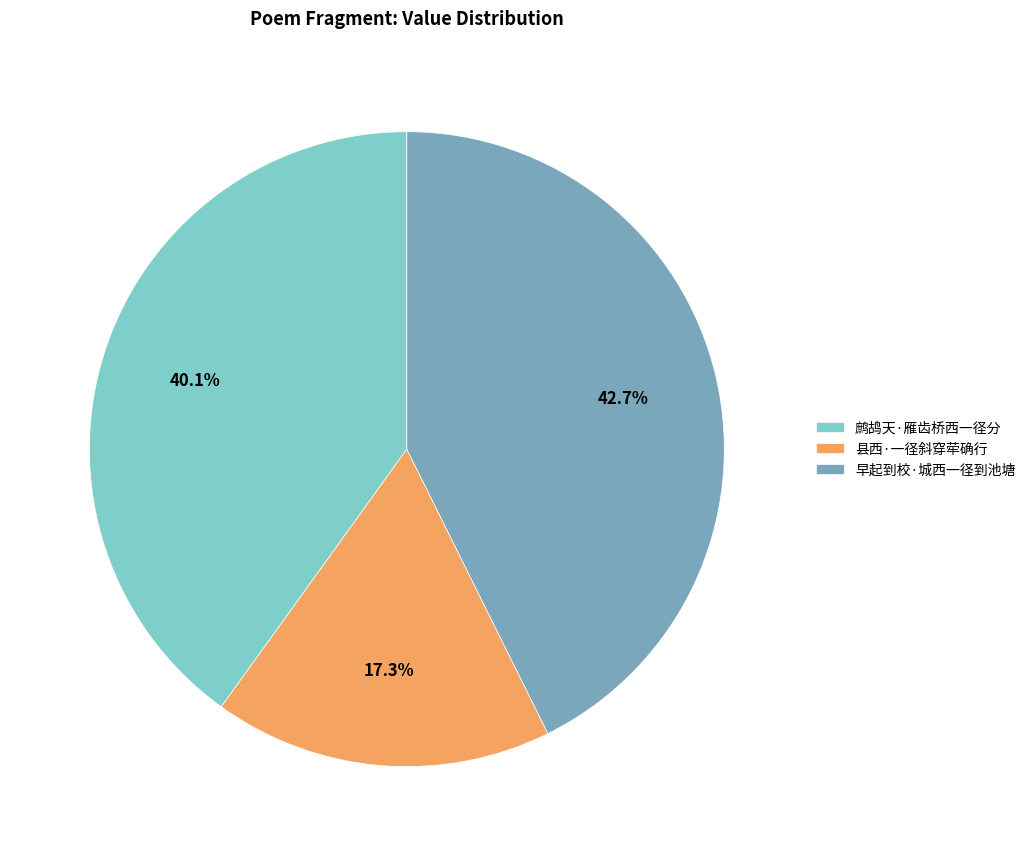

What is the ratio of the value at 县西·一径斜穿荦确行 to the value at 鹧鸪天·雁齿桥西一径分?

0.4